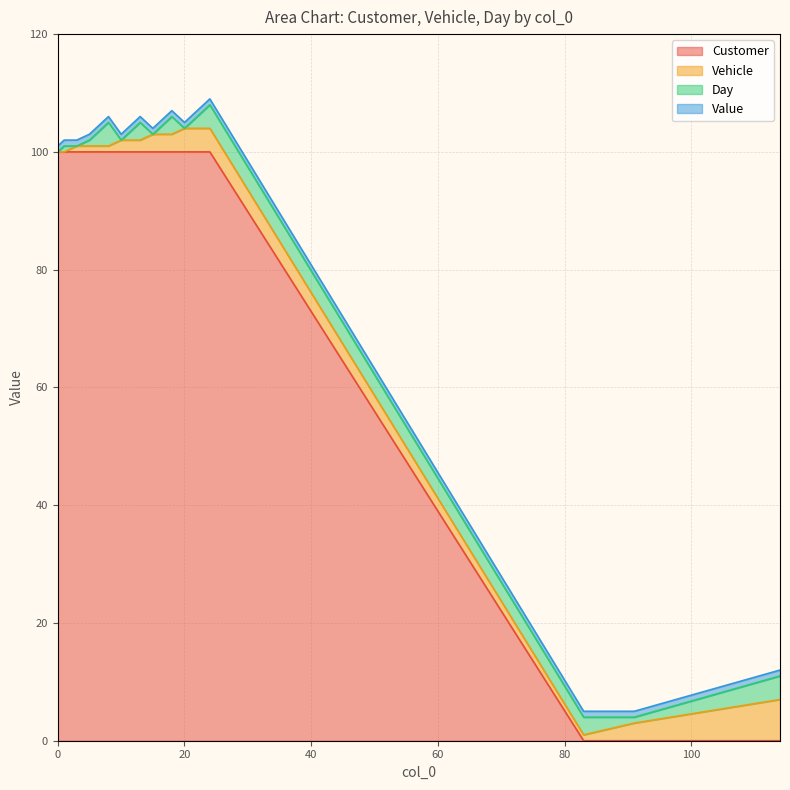

List the series in order of their peak value, highest first.

Customer, Vehicle, Day, Value